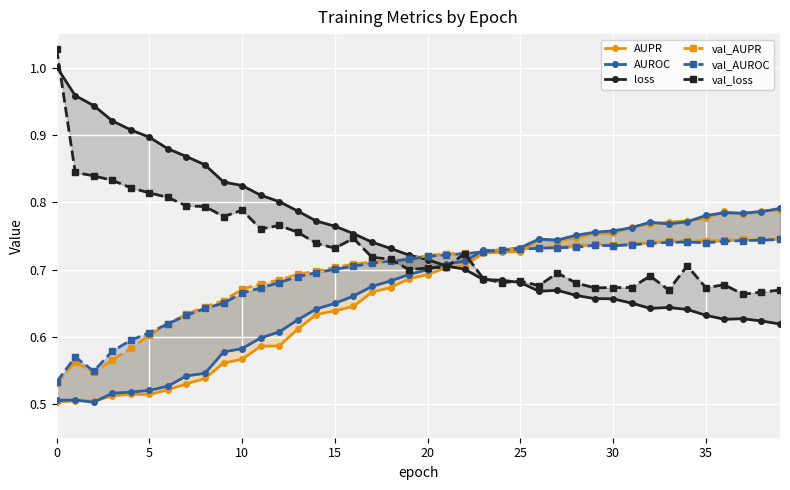

List the series in order of their peak value, lowest first.

val_AUROC, val_AUPR, AUPR, AUROC, loss, val_loss